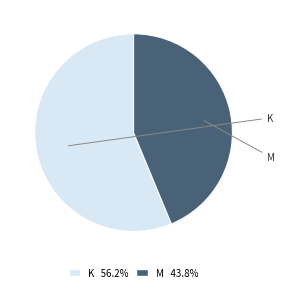

Count the number of slices in the pie.

2